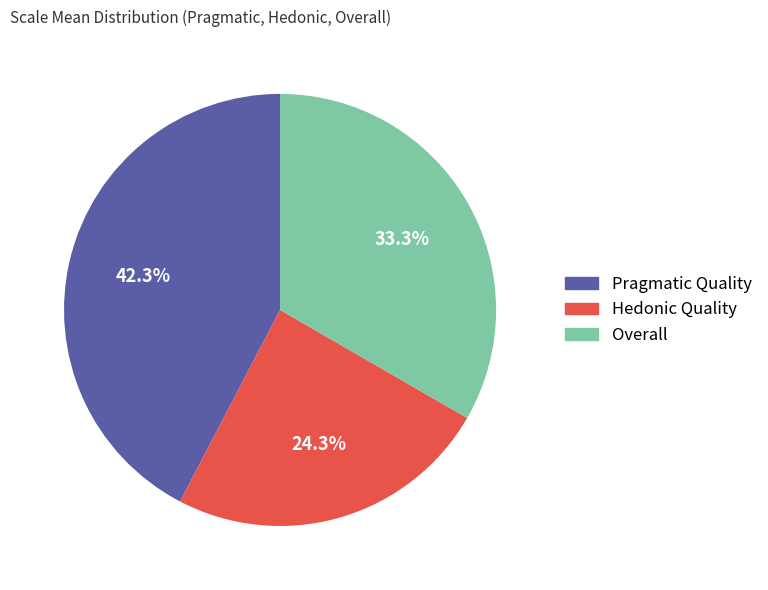

To the nearest percent, what is the difference between the largest and smallest slice percentages?

18%